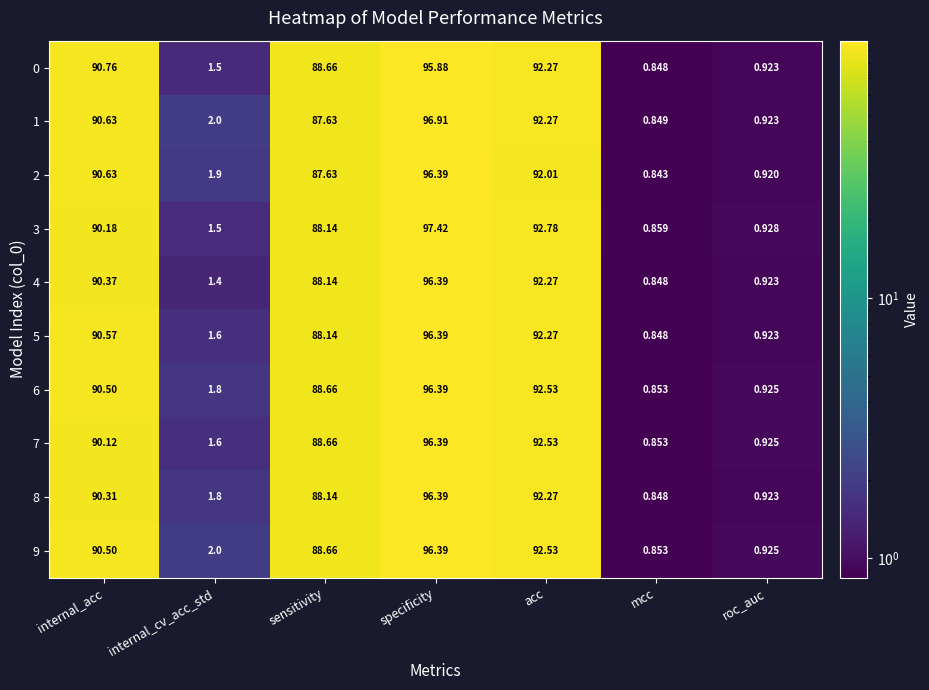

Rank the categories by 3 value from lowest to highest.

mcc, roc_auc, internal_cv_acc_std, sensitivity, internal_acc, acc, specificity